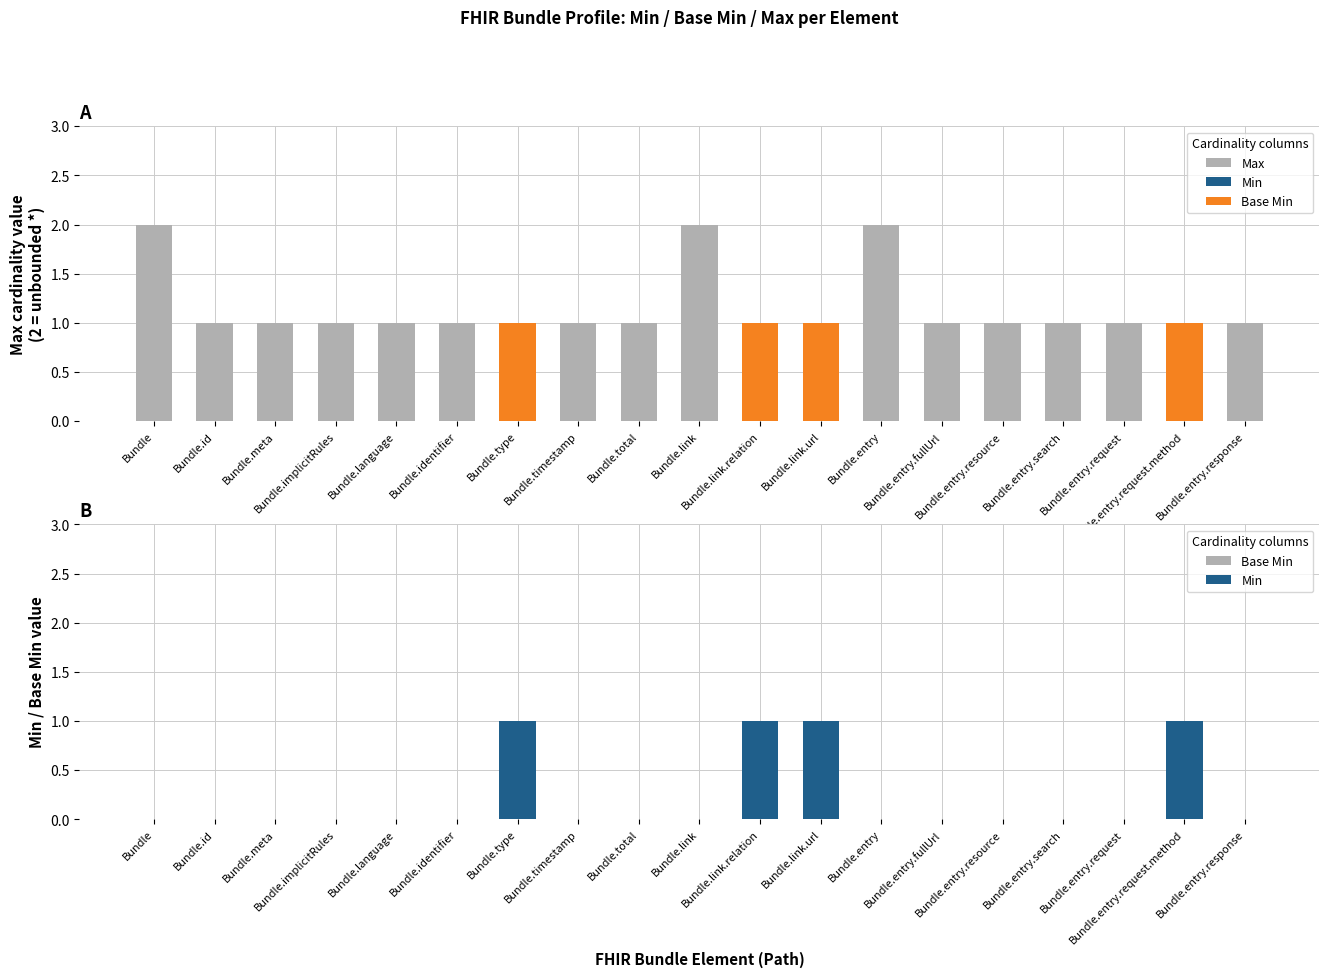

Which series has the widest spread of values?

Max